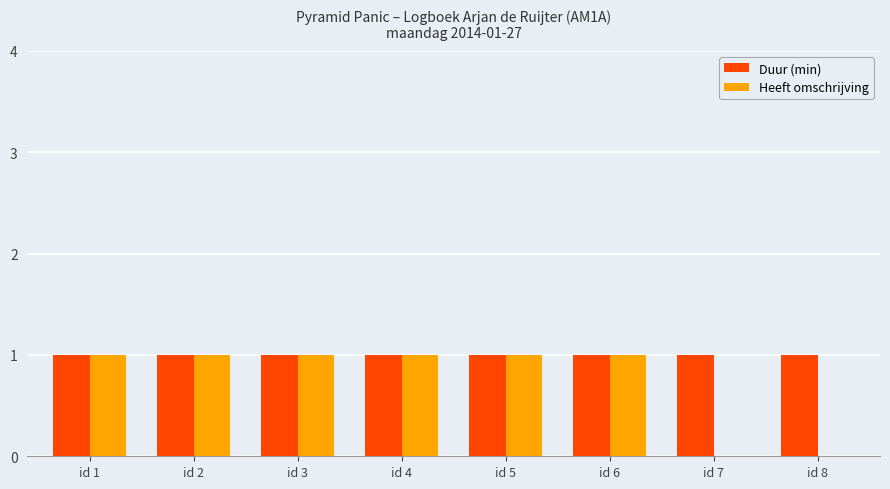

Which series has the largest total across all categories?

Duur (min)